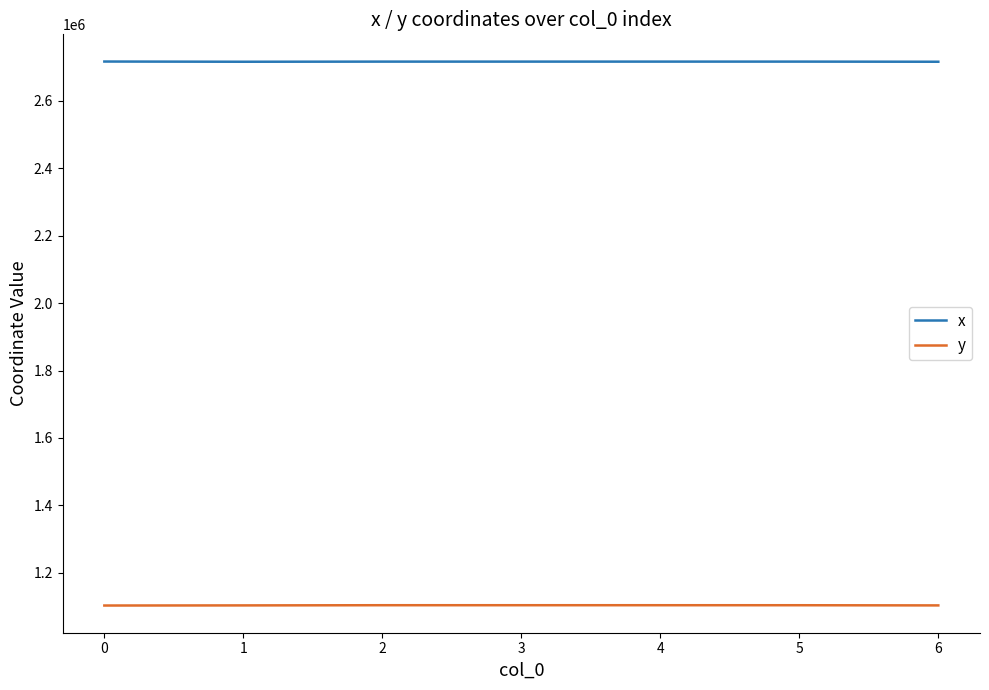

List the series in order of their overall mean, lowest first.

y, x